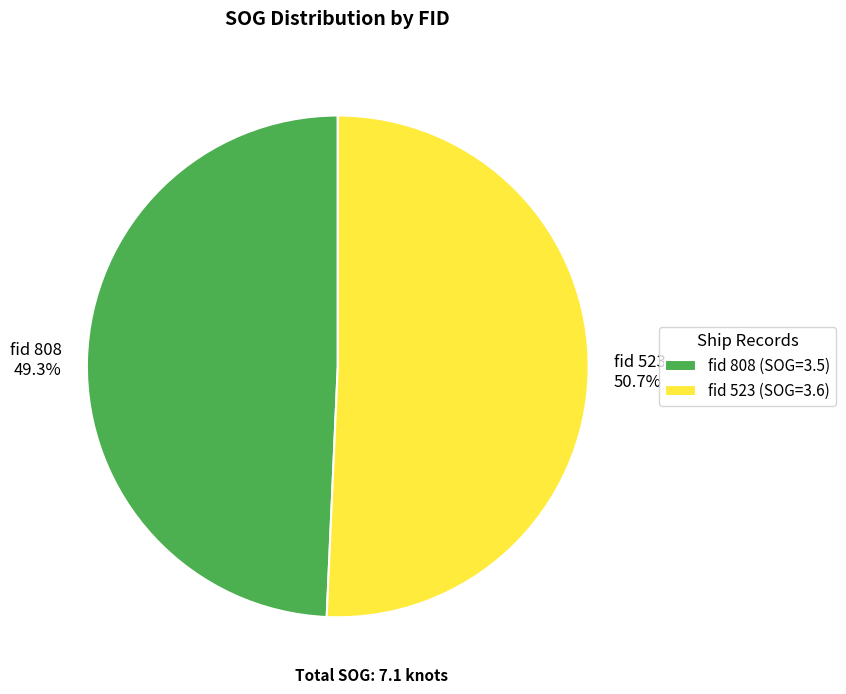

Which has a higher value, fid 523 (SOG=3.6) or fid 808 (SOG=3.5)?

fid 523 (SOG=3.6)